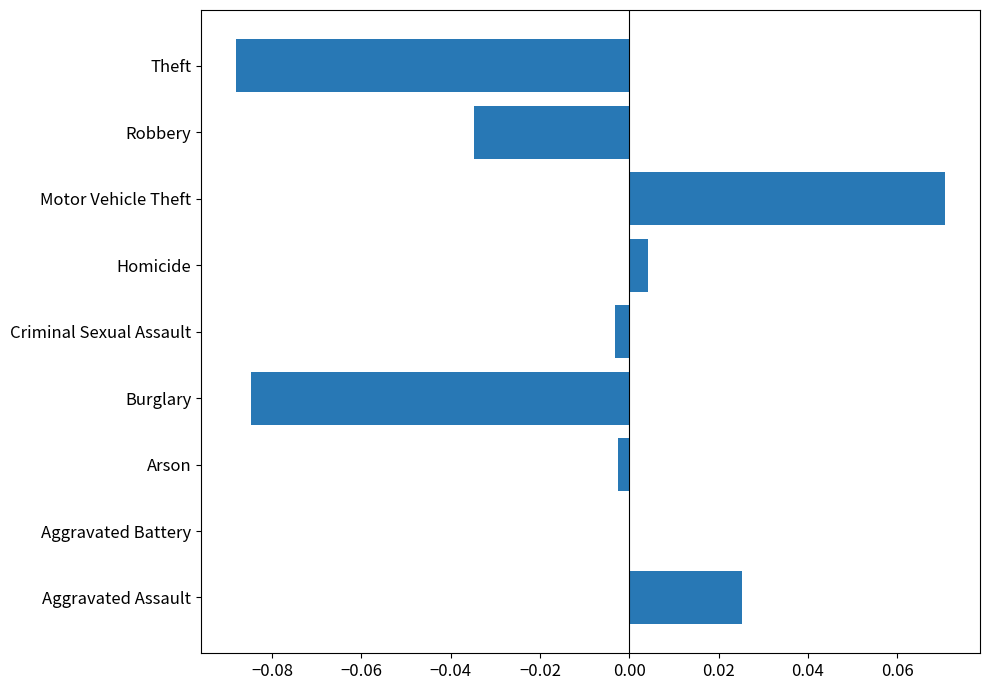

Which label corresponds to the largest value in the chart?

Motor Vehicle Theft